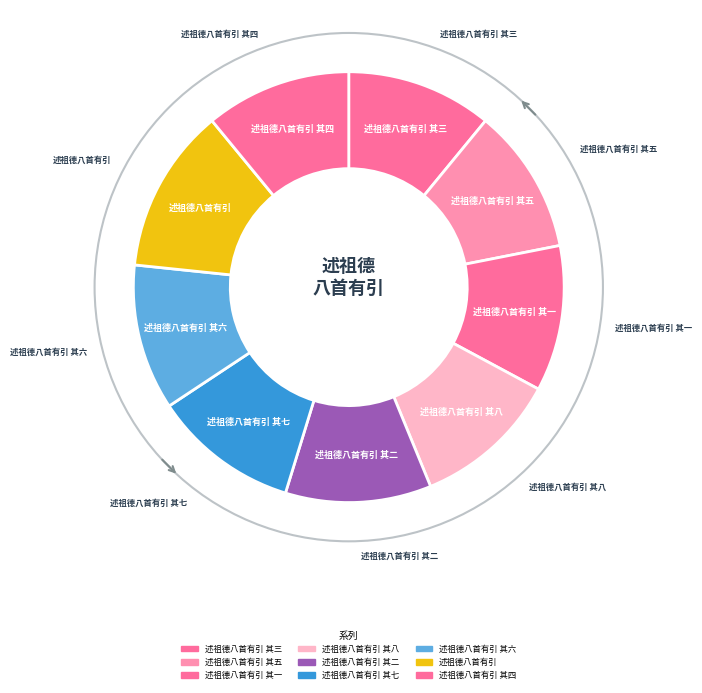

How many slices are in this pie chart?

9